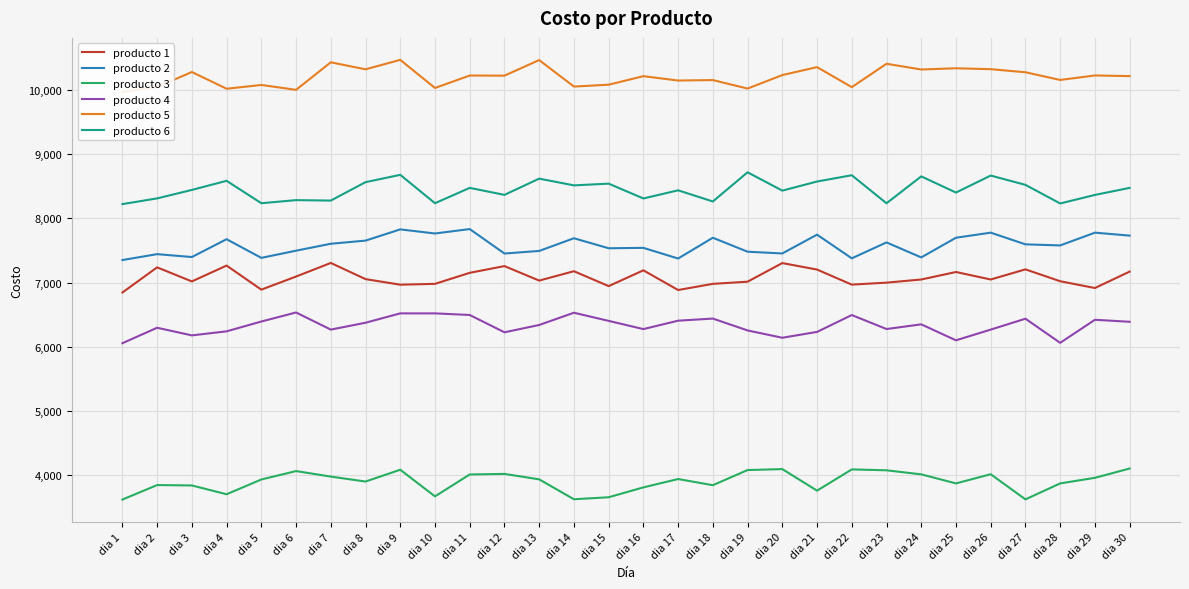

Which has a higher value, dia 2 or dia 14?

dia 2